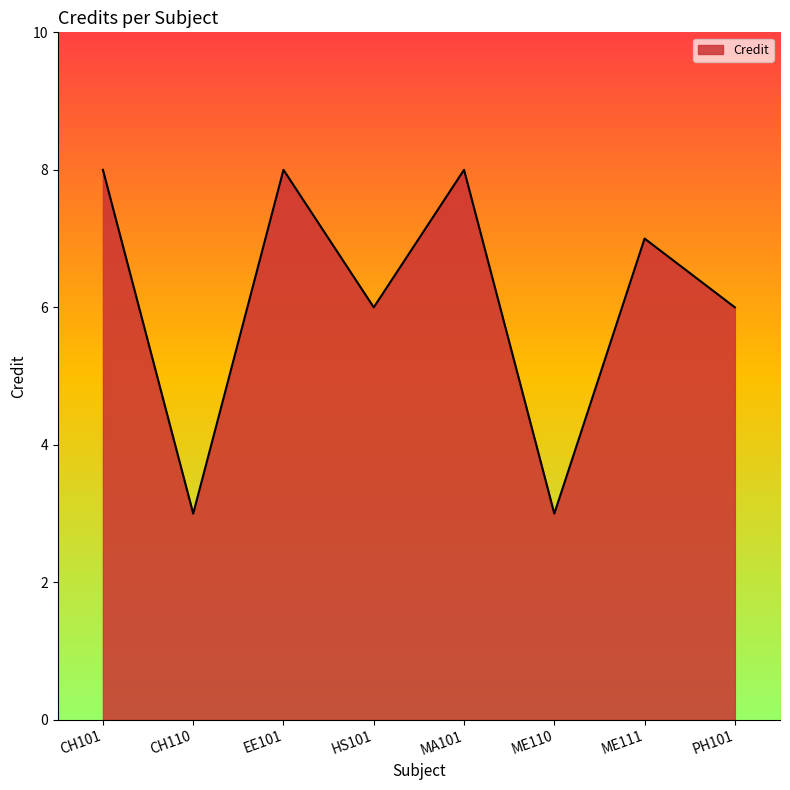

Between ME110 and EE101, which is larger?

EE101